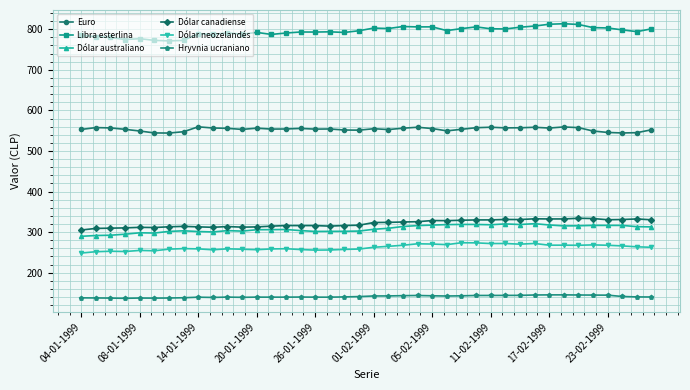

What is the difference between the second highest and second lowest values in the Hryvnia ucraniano series?

8.0